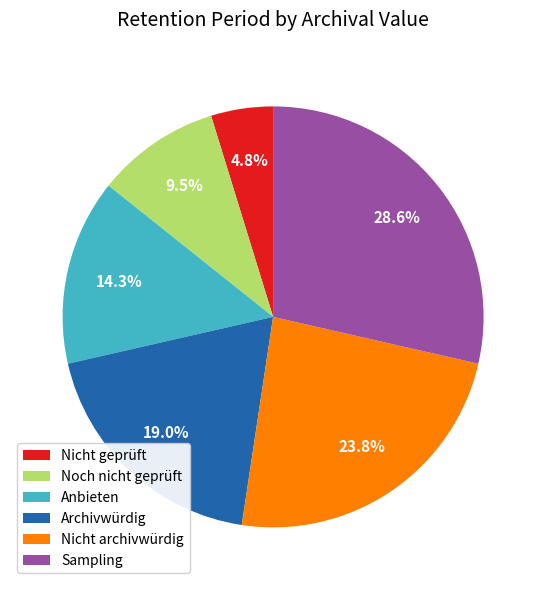

Rank the categories by value from highest to lowest.

Sampling, Nicht archivwürdig, Archivwürdig, Anbieten, Noch nicht geprüft, Nicht geprüft